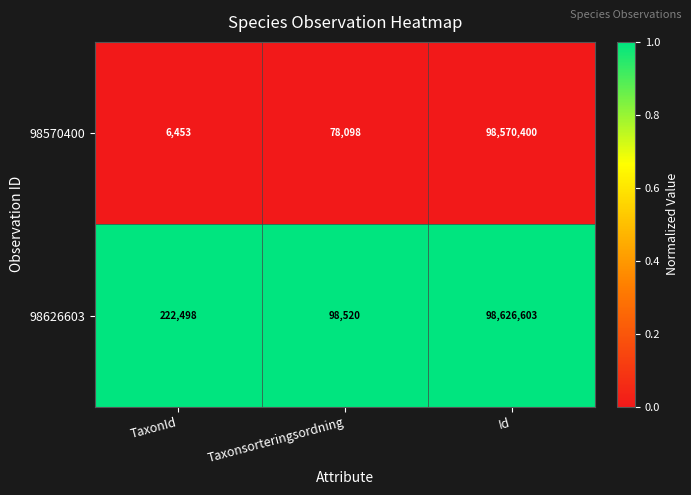

Which series has the largest total across all categories?

98626603